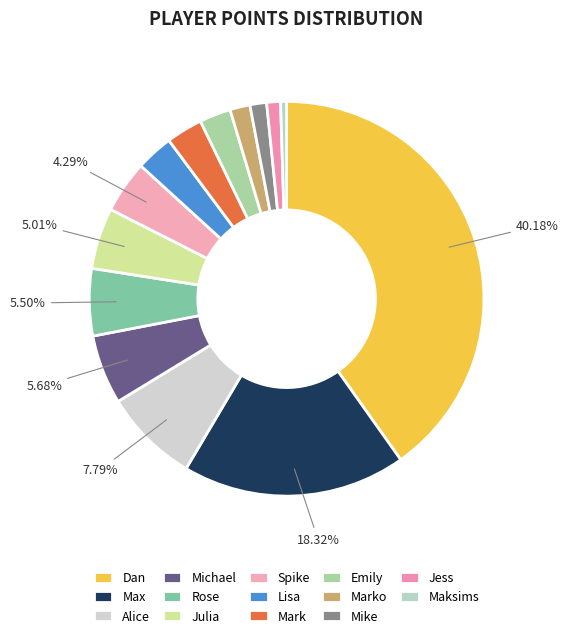

To the nearest percent, what percentage of the pie is Emily?

3%